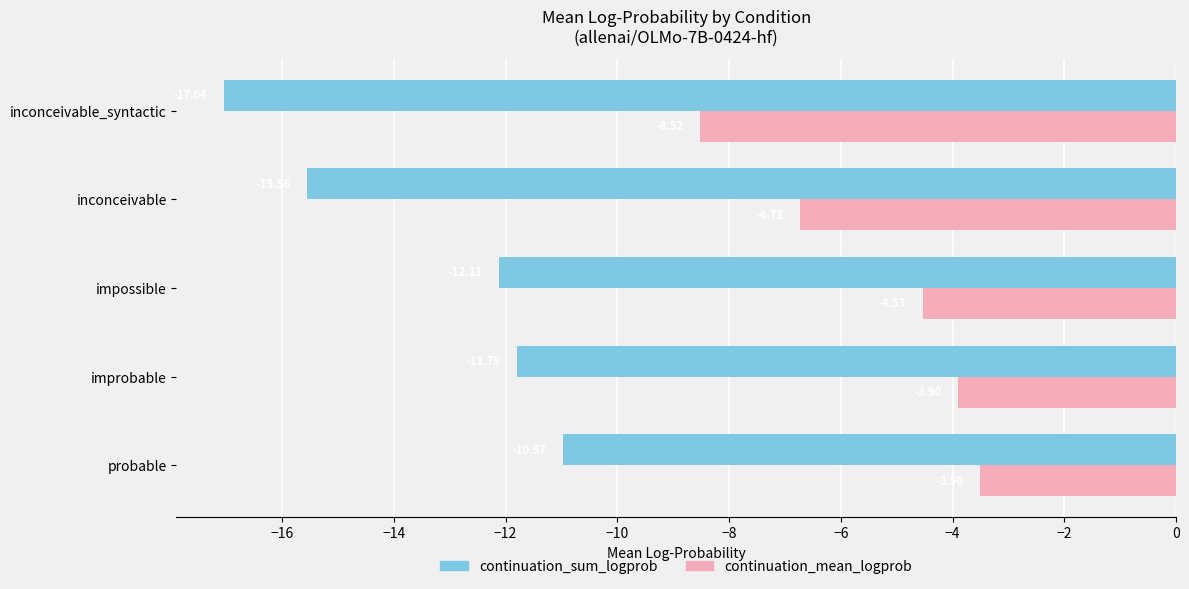

Rank the series by their average value, from highest to lowest.

continuation_mean_logprob, continuation_sum_logprob